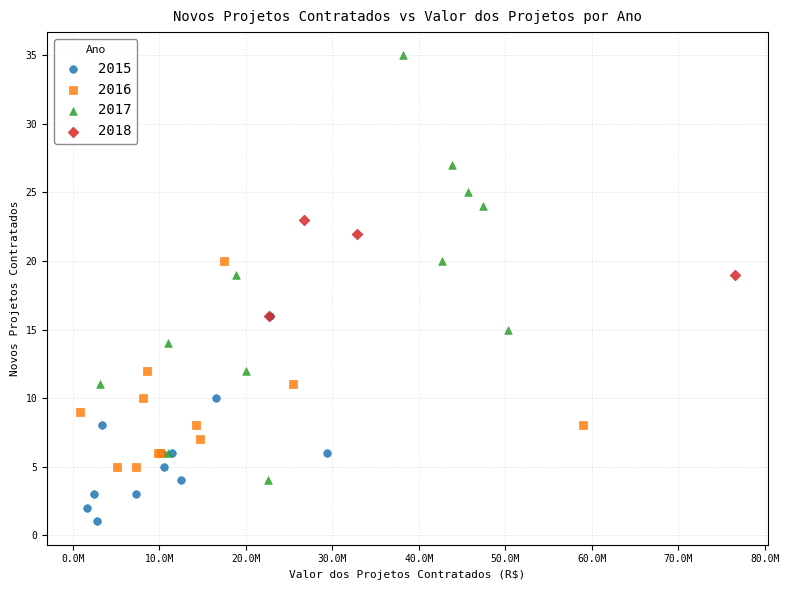

Which series contains the highest Y value?

2017